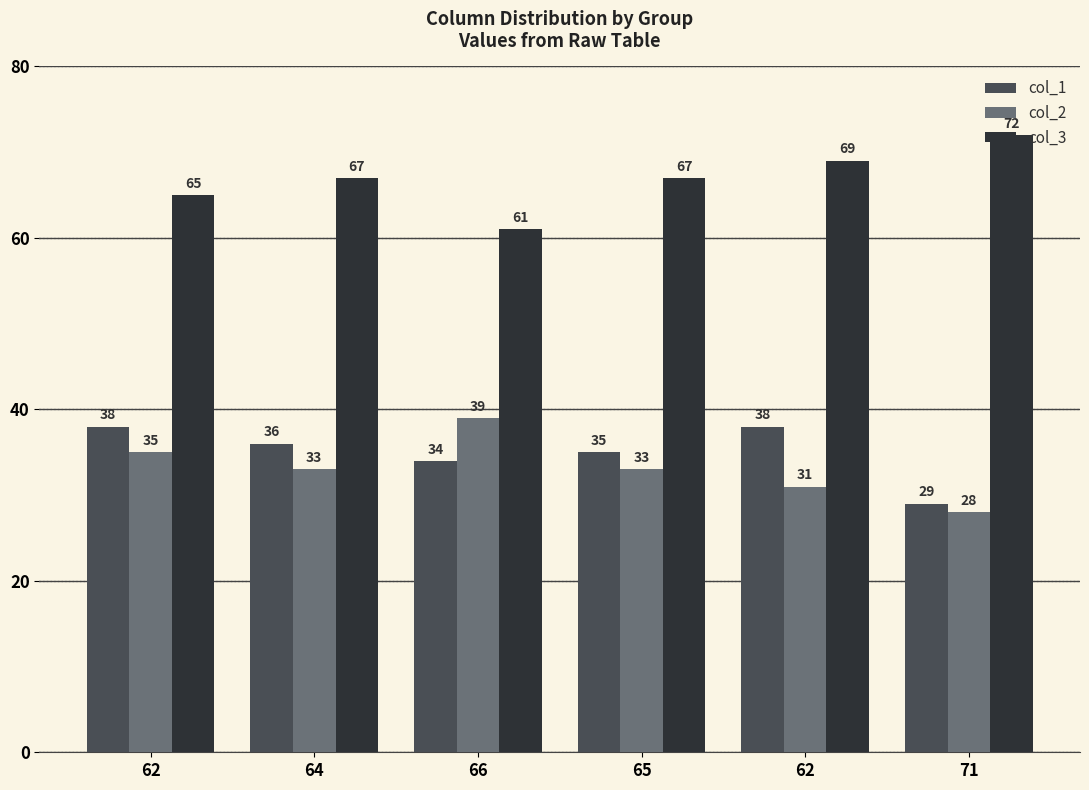

At which label does col_3 reach its minimum?

66